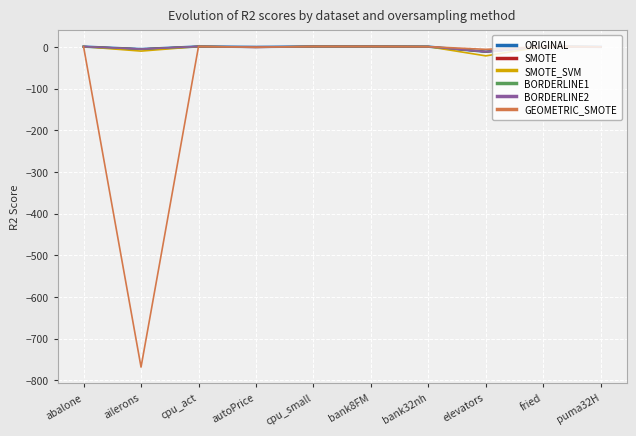

How many values in the SMOTE_SVM series are below 0?

4